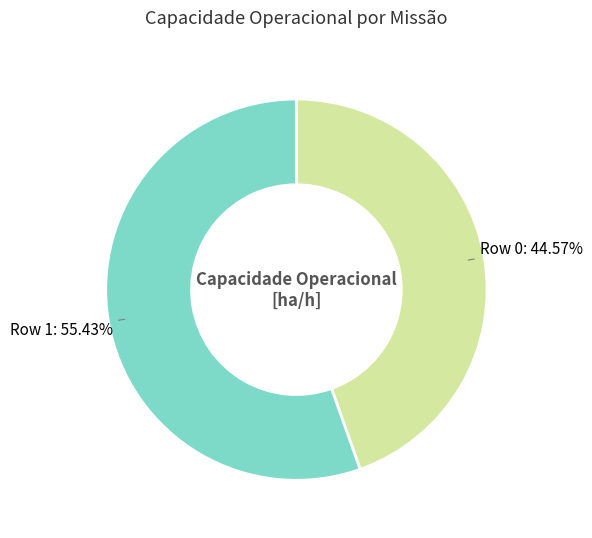

Do Row 1 and Row 0 together represent more than half of the pie?

Yes